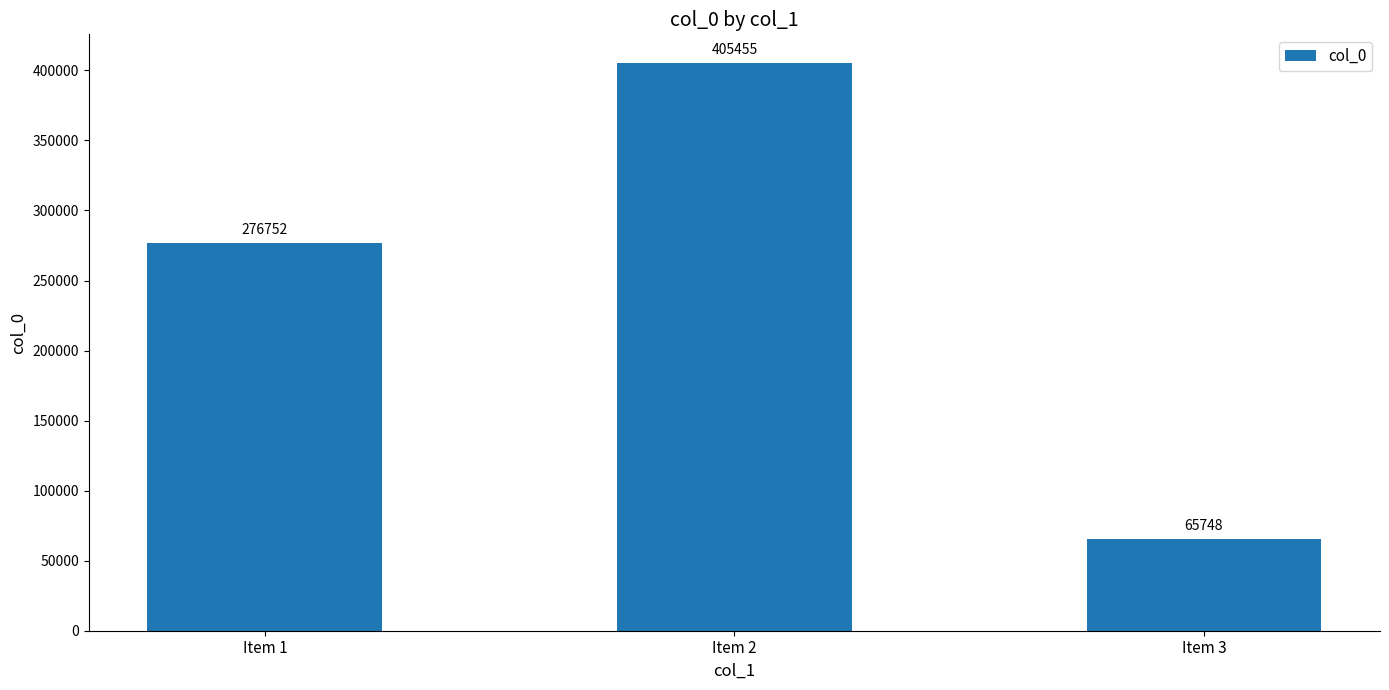

What value does the data have at Item 1, to the nearest 50?

276750